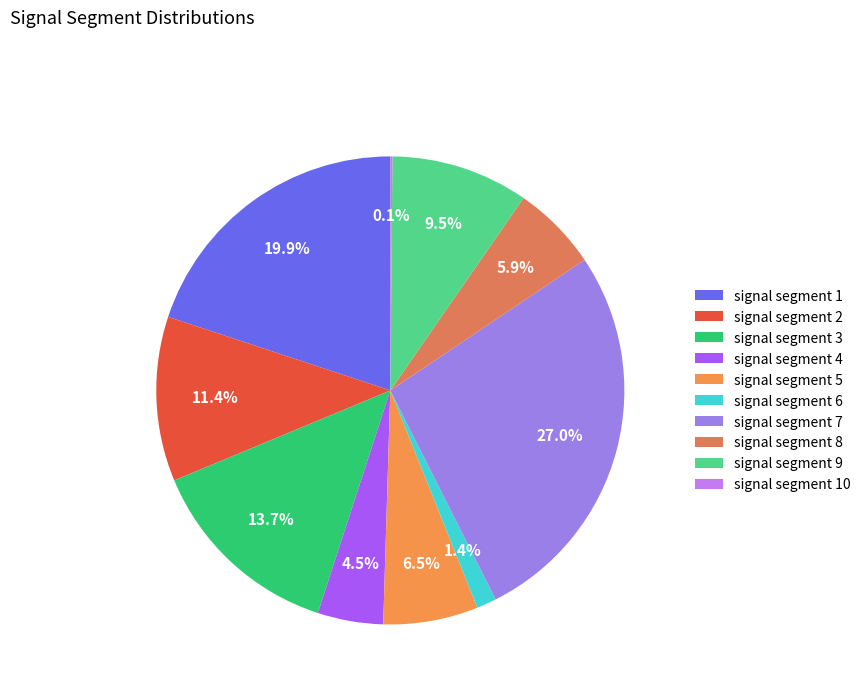

Is there a majority slice in this chart?

No